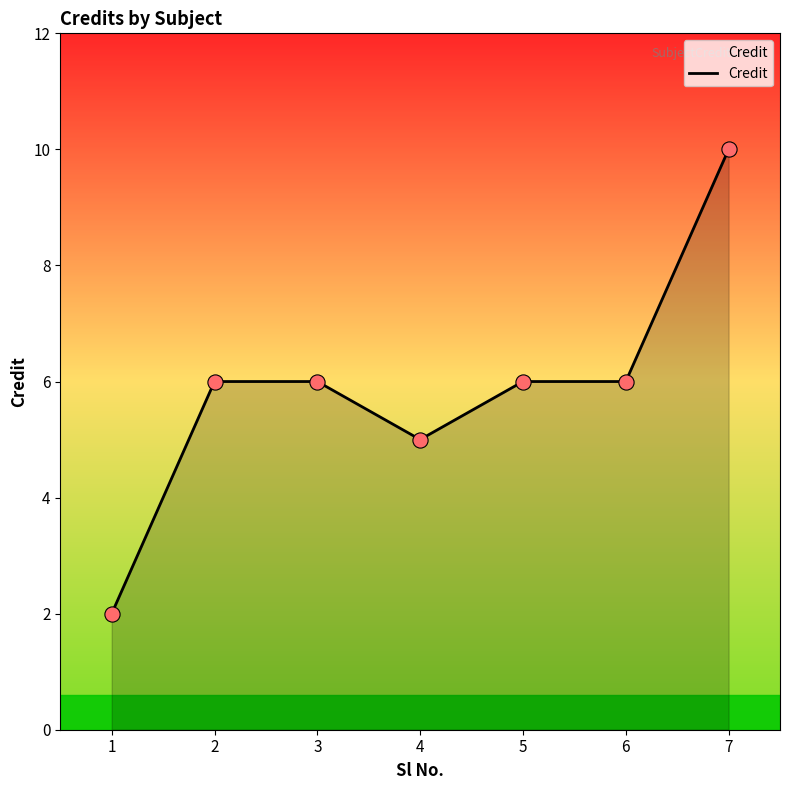

Which has a higher value, 1 or 3?

3